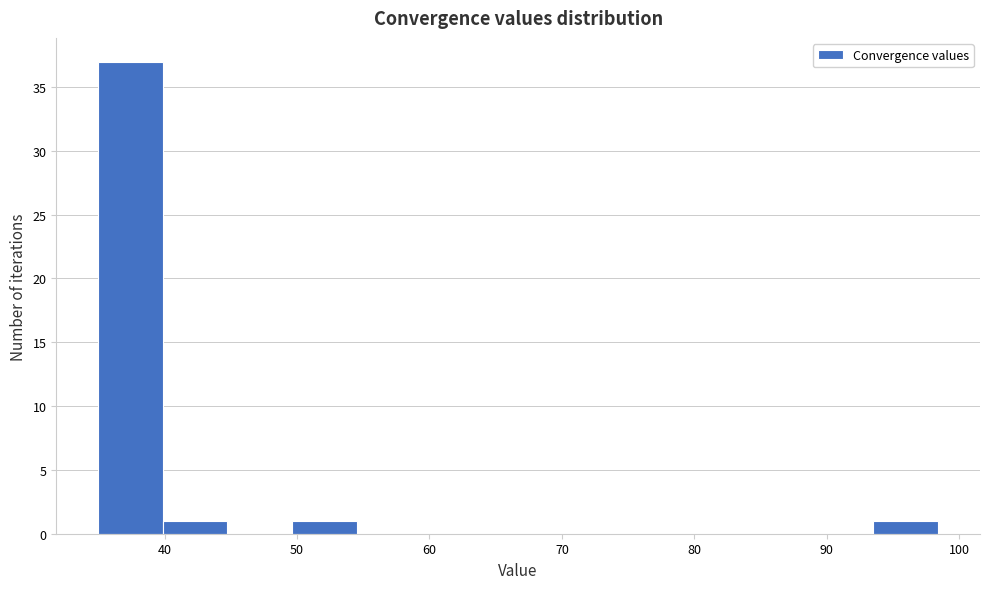

Reading left to right, list every bar in this chart as the range it spans on the x-axis followed by its height. Neither the bar edges nor the heights are printed on the chart, so give them approximately, as read against the axes.

35 to 40: 37
40 to 45: 1
45 to 50: 0
50 to 55: 1
55 to 59: 0
59 to 64: 0
64 to 69: 0
69 to 74: 0
74 to 79: 0
79 to 84: 0
84 to 89: 0
89 to 94: 0
94 to 98: 1